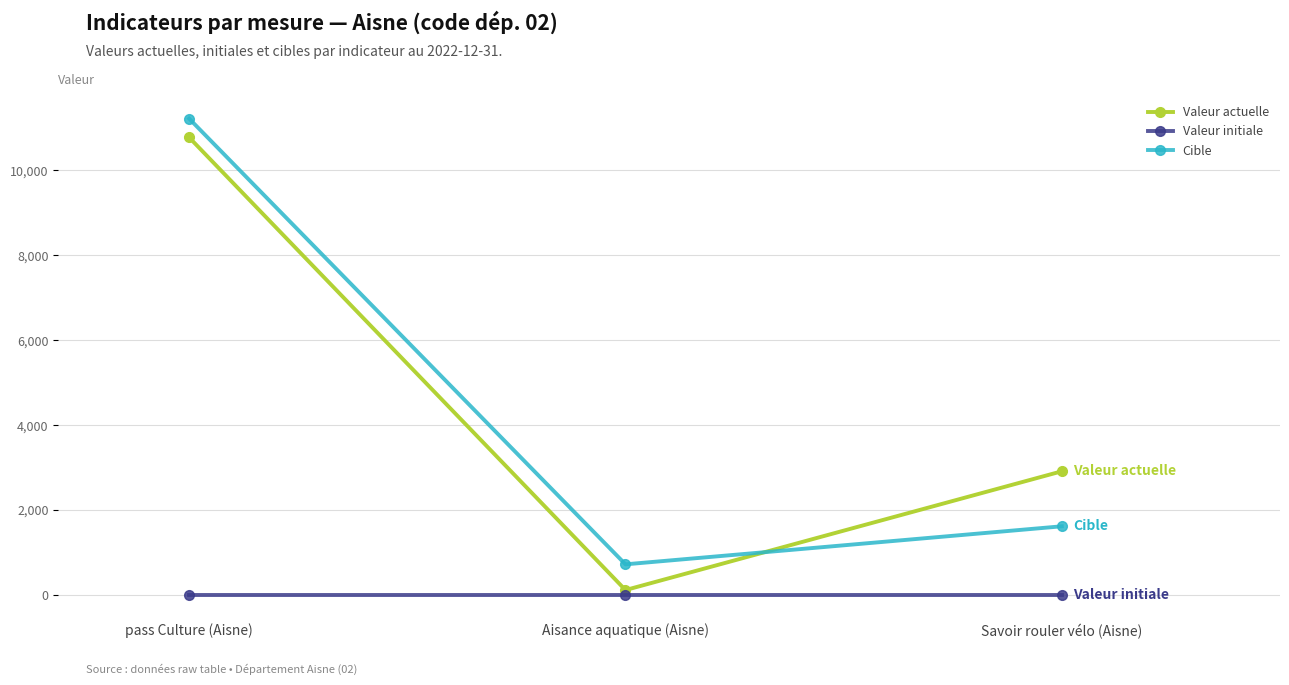

What is the greatest value displayed?

11222